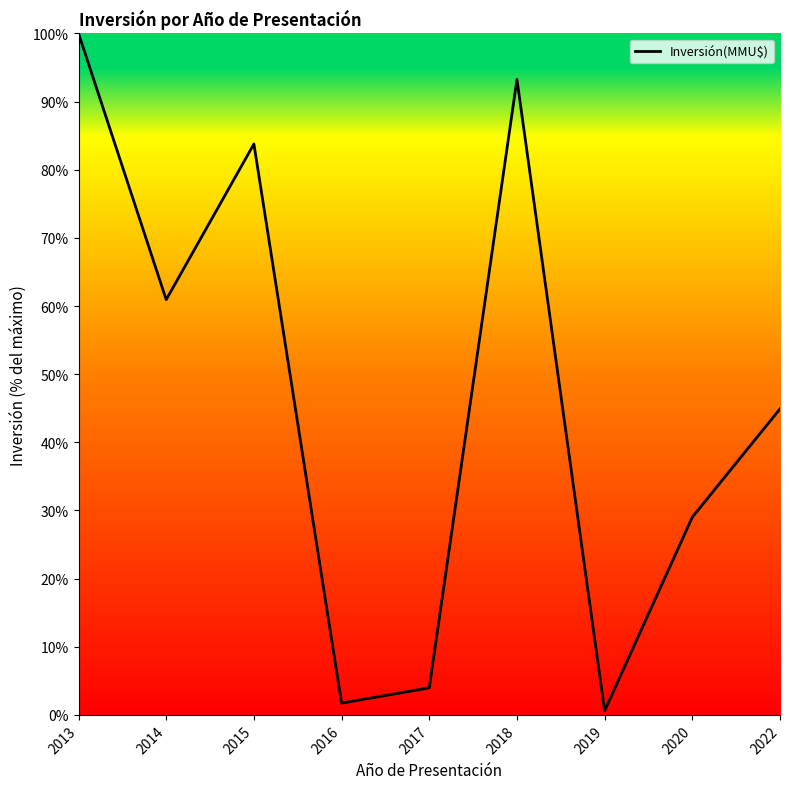

How many lines are shown in the chart?

1